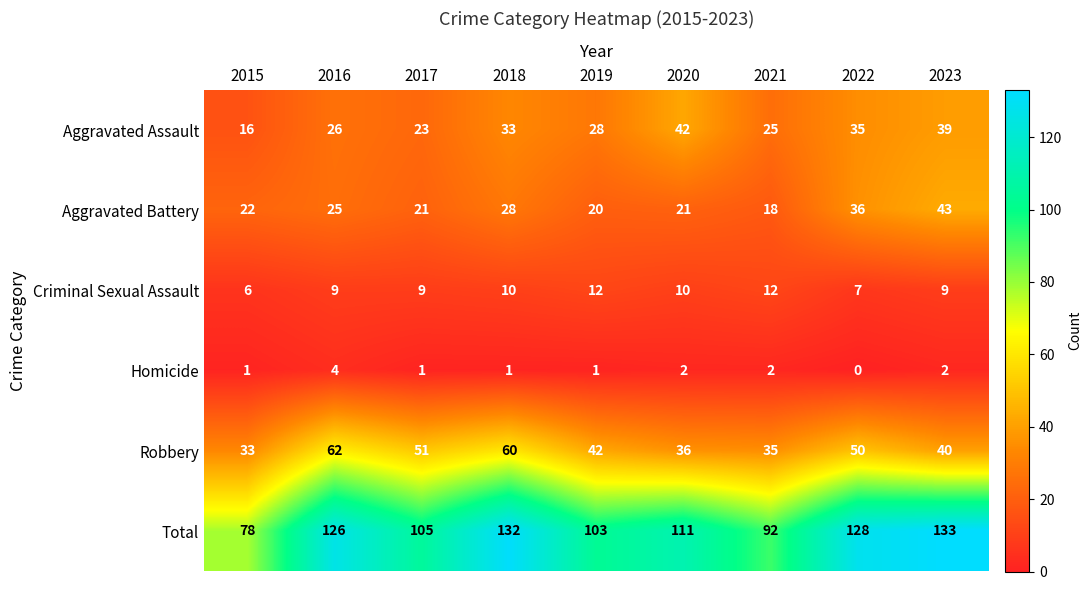

How many distinct data groups are displayed?

6